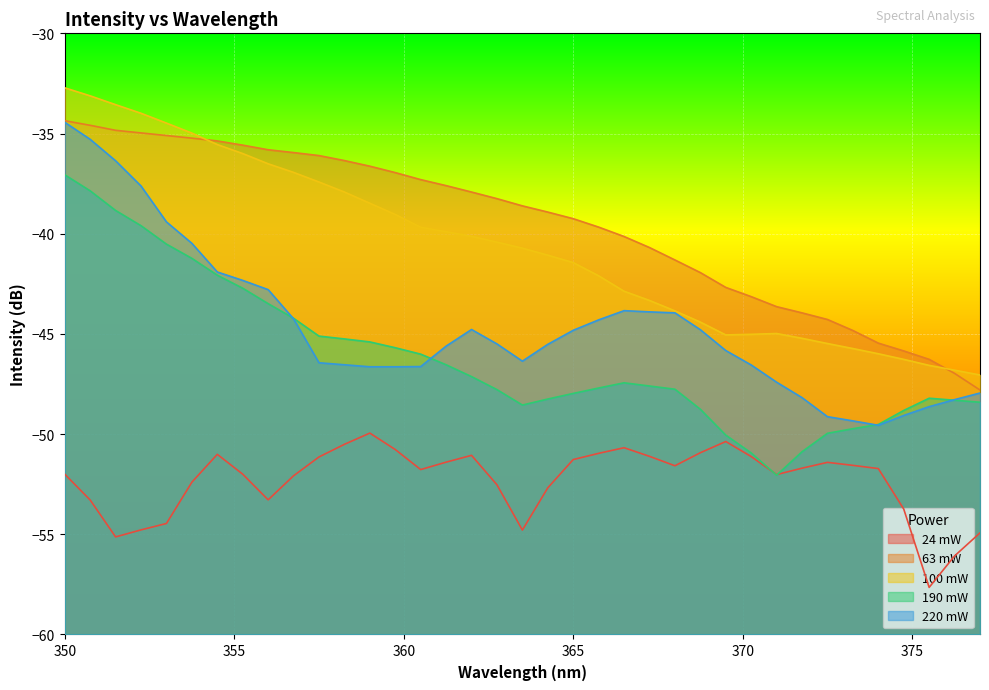

Reading left to right, transcribe all the data shown in this chart.

24 mW: 350=-52.0	350.75=-53.3	351.5=-55.1	352.25=-54.8	353=-54.5	353.75=-52.4	354.5=-51.0	355.25=-52.0	356=-53.3	356.75=-52.1	357.5=-51.1	358.25=-50.5	359=-50.0	359.75=-50.8	360.5=-51.8	361.25=-51.4	362=-51.1	362.75=-52.5	363.5=-54.8	364.25=-52.7	365=-51.3	365.75=-51.0	366.5=-50.7	367.25=-51.1	368=-51.6	368.75=-50.9	369.5=-50.4	370.25=-51.1	371=-52.0	371.75=-51.7	372.5=-51.4	373.25=-51.6	374=-51.7	374.75=-53.7	375.5=-57.6	376.25=-56.1	377=-54.9
63 mW: 350=-34.4	350.75=-34.6	351.5=-34.8	352.25=-35.0	353=-35.1	353.75=-35.2	354.5=-35.4	355.25=-35.6	356=-35.8	356.75=-36.0	357.5=-36.1	358.25=-36.4	359=-36.6	359.75=-37.0	360.5=-37.3	361.25=-37.6	362=-37.9	362.75=-38.2	363.5=-38.6	364.25=-38.9	365=-39.2	365.75=-39.7	366.5=-40.1	367.25=-40.7	368=-41.3	368.75=-41.9	369.5=-42.7	370.25=-43.1	371=-43.6	371.75=-44.0	372.5=-44.3	373.25=-44.8	374=-45.5	374.75=-45.9	375.5=-46.3	376.25=-47.0	377=-47.8
100 mW: 350=-32.7	350.75=-33.1	351.5=-33.6	352.25=-34.0	353=-34.5	353.75=-35.0	354.5=-35.5	355.25=-36.0	356=-36.5	356.75=-36.9	357.5=-37.4	358.25=-37.9	359=-38.5	359.75=-39.0	360.5=-39.7	361.25=-39.9	362=-40.1	362.75=-40.4	363.5=-40.7	364.25=-41.1	365=-41.4	365.75=-42.1	366.5=-42.9	367.25=-43.3	368=-43.9	368.75=-44.4	369.5=-45.0	370.25=-45.0	371=-45.0	371.75=-45.2	372.5=-45.5	373.25=-45.7	374=-46.0	374.75=-46.3	375.5=-46.6	376.25=-46.8	377=-47.0
190 mW: 350=-37.1	350.75=-37.9	351.5=-38.8	352.25=-39.6	353=-40.5	353.75=-41.2	354.5=-42.1	355.25=-42.7	356=-43.5	356.75=-44.2	357.5=-45.1	358.25=-45.2	359=-45.4	359.75=-45.7	360.5=-46.0	361.25=-46.5	362=-47.1	362.75=-47.8	363.5=-48.5	364.25=-48.2	365=-48.0	365.75=-47.7	366.5=-47.4	367.25=-47.6	368=-47.8	368.75=-48.8	369.5=-50.0	370.25=-50.9	371=-52.0	371.75=-50.9	372.5=-50.0	373.25=-49.7	374=-49.5	374.75=-48.8	375.5=-48.2	376.25=-48.3	377=-48.4
220 mW: 350=-34.4	350.75=-35.3	351.5=-36.4	352.25=-37.6	353=-39.4	353.75=-40.5	354.5=-41.9	355.25=-42.3	356=-42.8	356.75=-44.2	357.5=-46.4	358.25=-46.5	359=-46.6	359.75=-46.6	360.5=-46.6	361.25=-45.6	362=-44.8	362.75=-45.5	363.5=-46.4	364.25=-45.5	365=-44.8	365.75=-44.3	366.5=-43.8	367.25=-43.9	368=-44.0	368.75=-44.8	369.5=-45.8	370.25=-46.5	371=-47.4	371.75=-48.2	372.5=-49.1	373.25=-49.3	374=-49.6	374.75=-49.1	375.5=-48.6	376.25=-48.3	377=-48.0